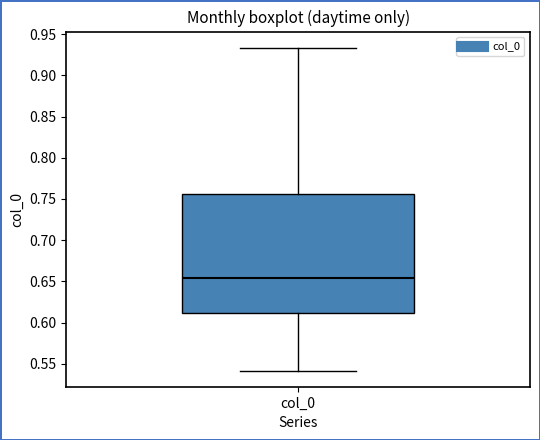

Read this box plot against the y-axis: the position of the median line, the range covered by the box, and the ends of both whiskers. The values are not printed on the chart, so give them approximately, as read against the axis.

median 0.655, box 0.610 to 0.755, whiskers 0.540 to 0.935